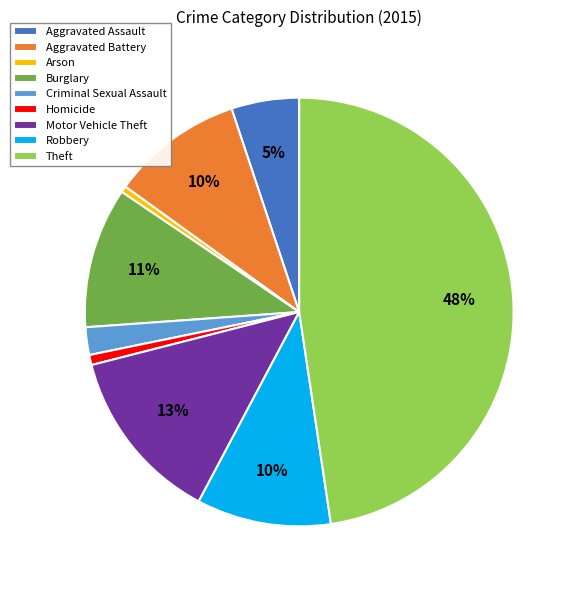

The Theft slice represents 53% of the pie. True or false?

False